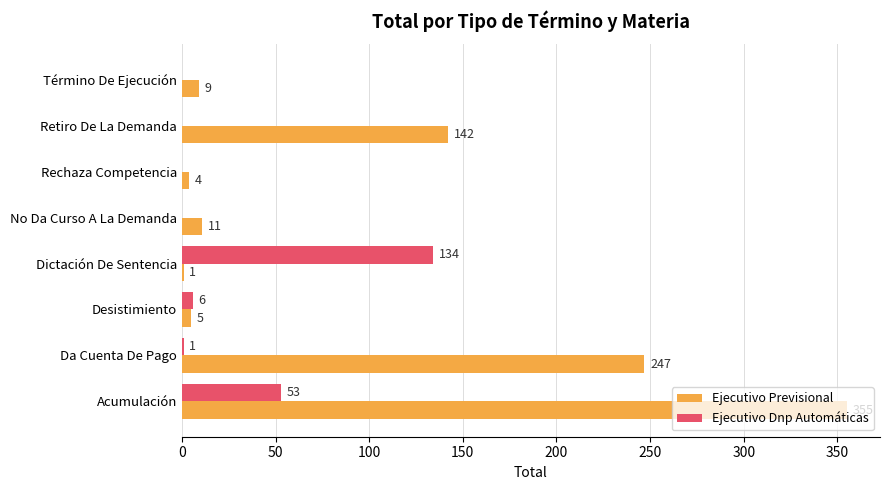

What is the sum of all Ejecutivo Previsional values?

774